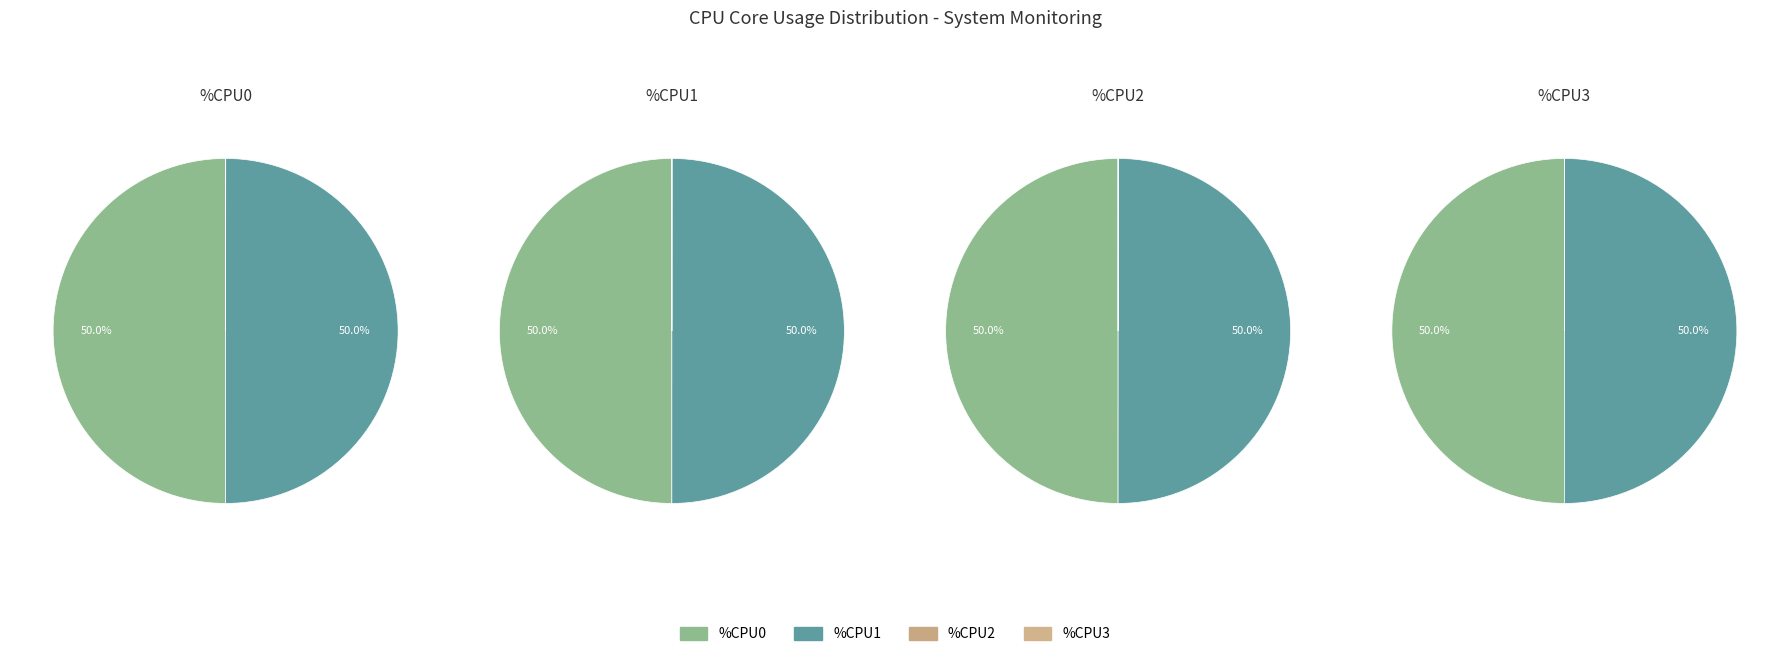

Is there a majority slice in this chart?

No